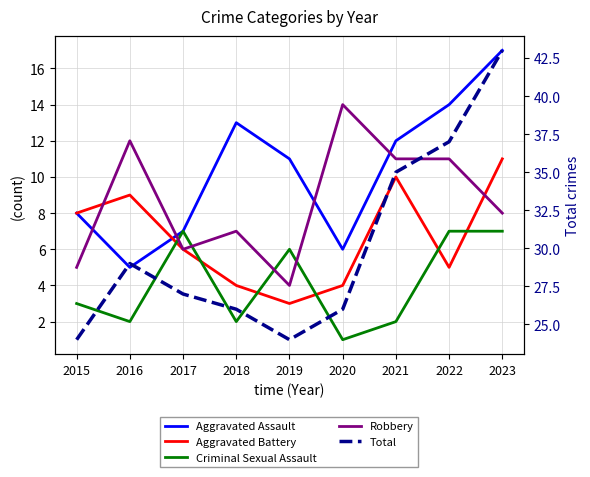

Between 2015 and 2022, which series saw the biggest shift?

Total